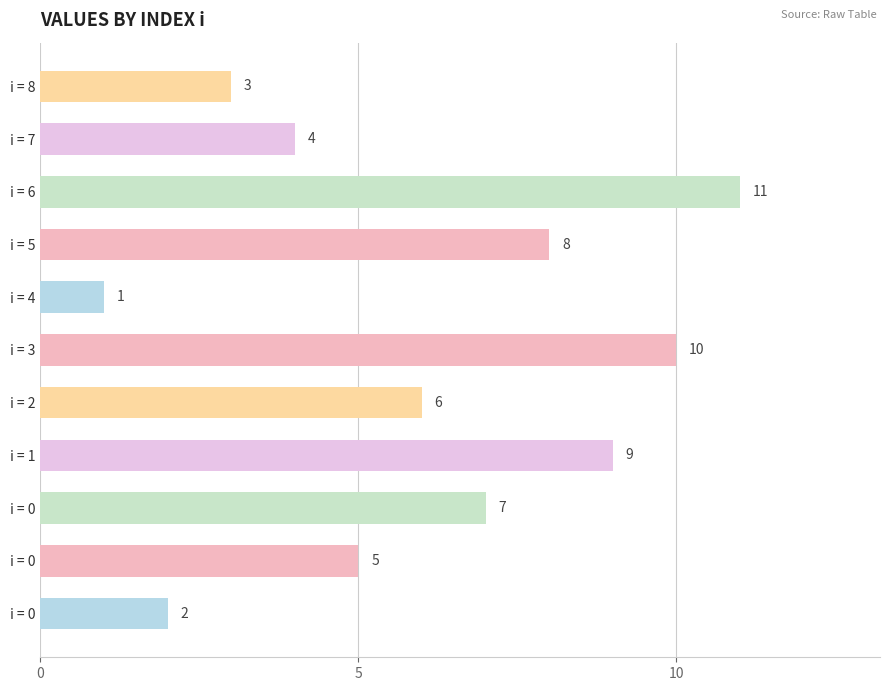

Count the number of categories in the chart.

11